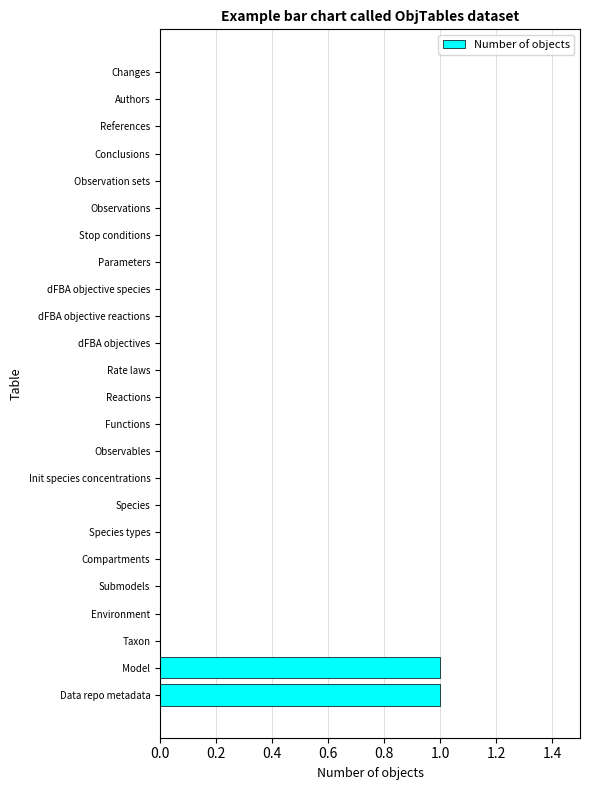

The value at Environment is 0. True or false?

True